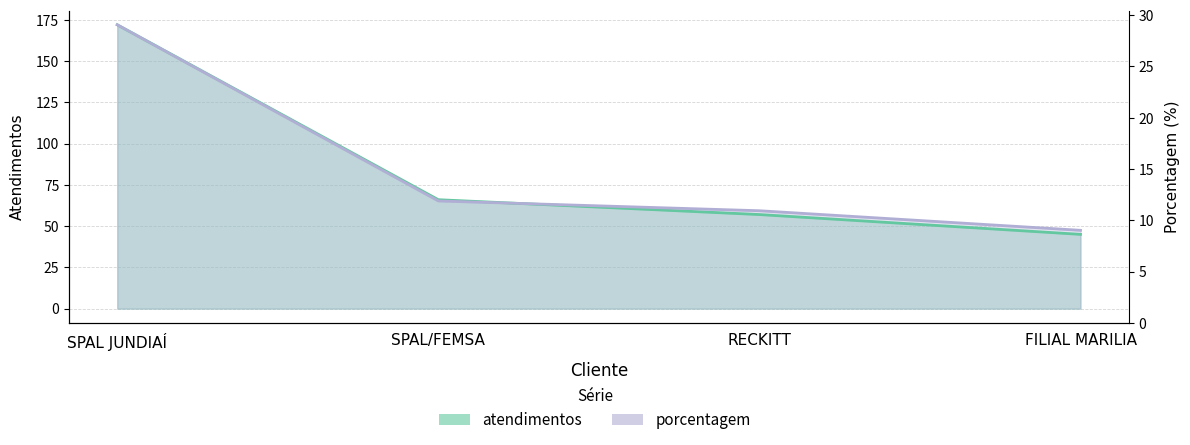

What are all the series names shown in the legend?

atendimentos, porcentagem